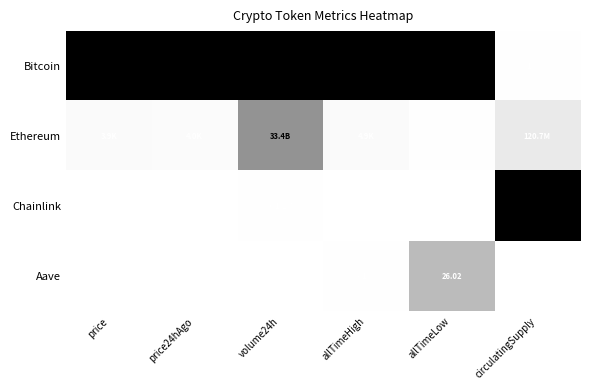

Which series changed the most between allTimeHigh and circulatingSupply?

Chainlink